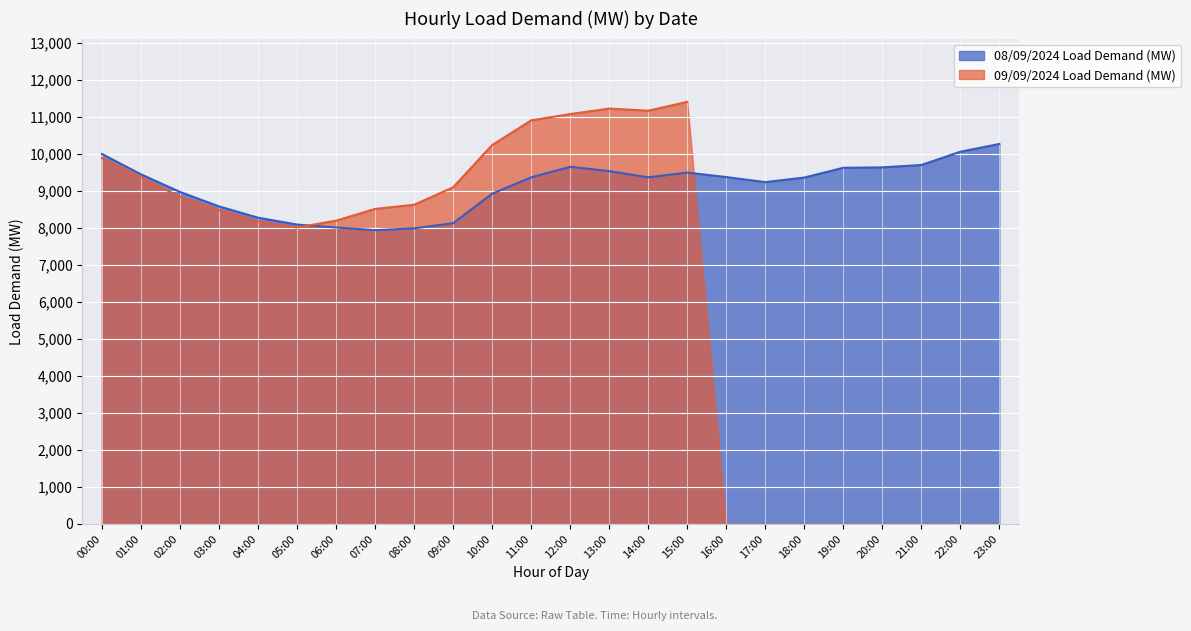

Read the value at 15:00.

9489.4